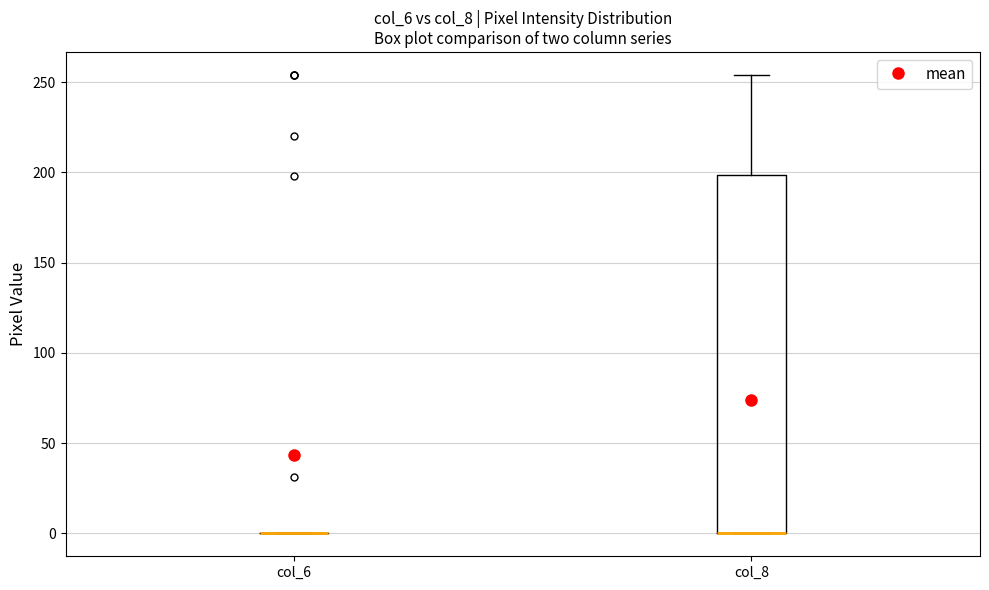

Reading left to right, read every box against the y-axis: the position of its median line, the range the box covers, and the ends of its whiskers. The values are not printed on the chart, so give them approximately, as read against the axis.

col_6: box collapsed to a line at 0, whiskers 0 to 0
col_8: median 0 (drawn on the box's lower edge), box 0 to 200, whiskers 0 to 255